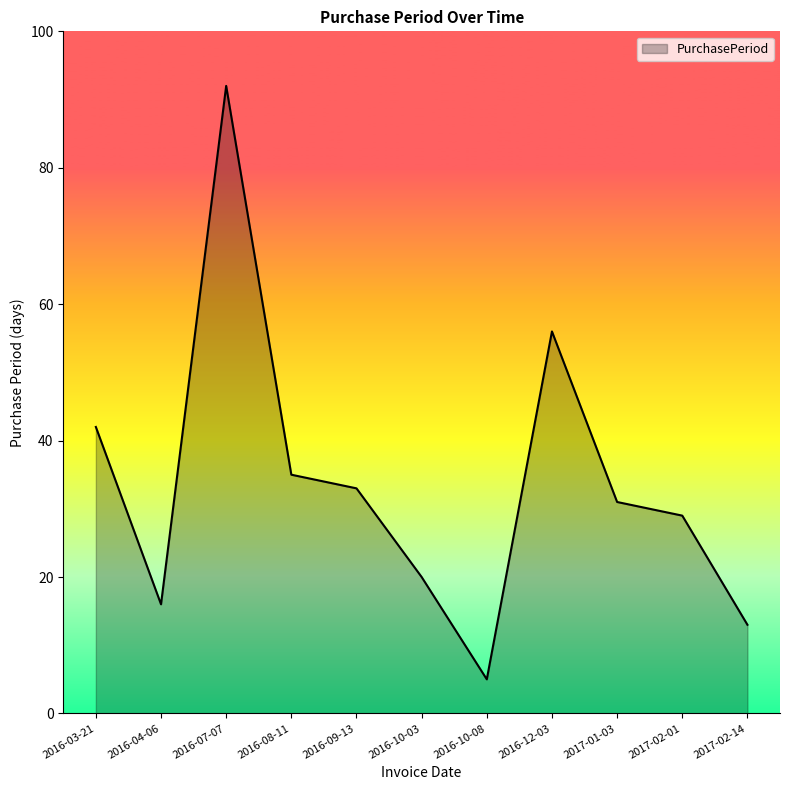

How many interior local peaks (higher than both neighbors) does the data have?

2